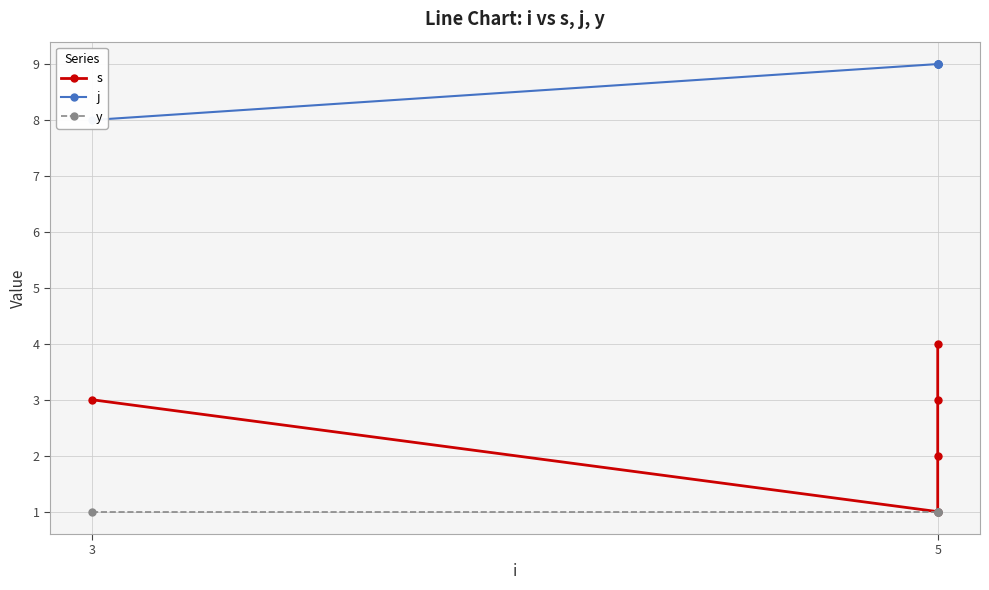

Reading left to right, extract all data points from this chart.

s: 3	1	2	3	4
j: 8	9	9	9	9
y: 1	1	1	1	1